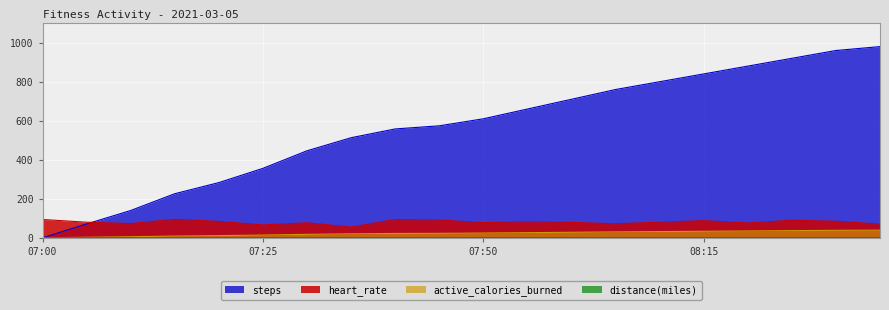

What is the label of the 7th point from the right?

08:05